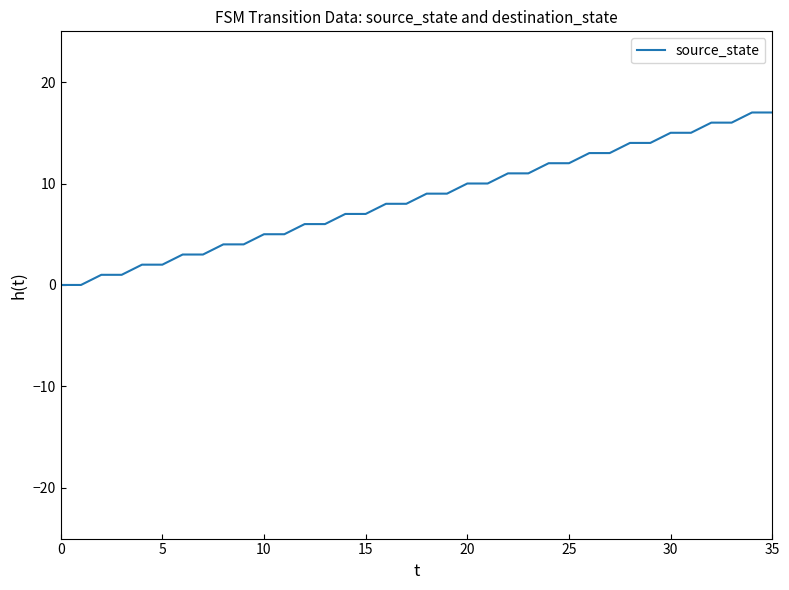

What is the maximum value shown in the chart?

17